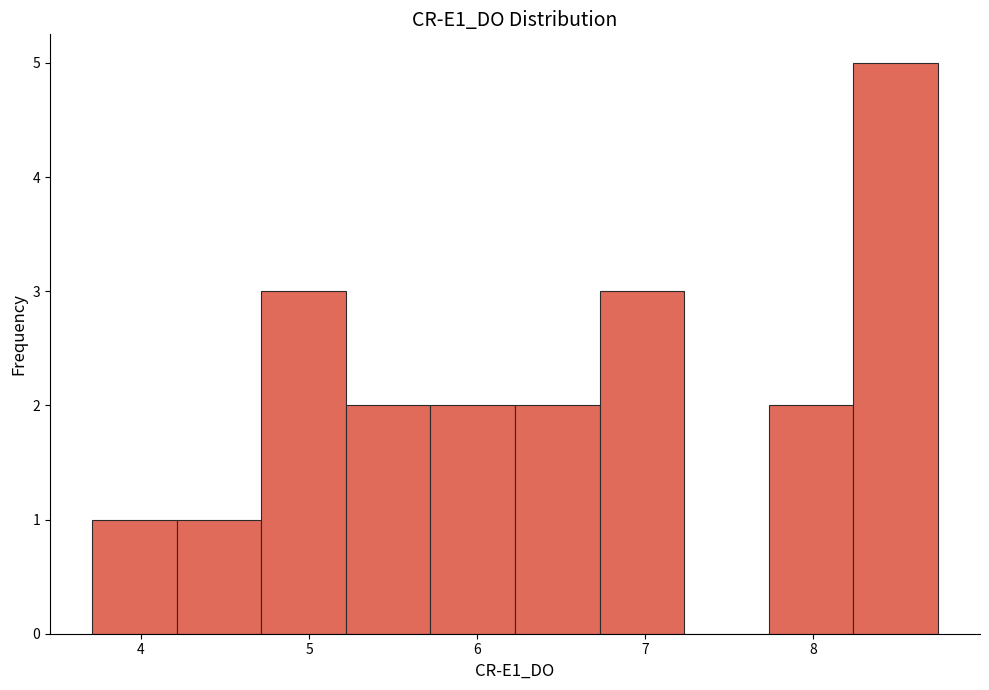

How tall is the bar that spans 5.7 to 6.2 on the x-axis? Neither the bar edges nor the heights are printed on the chart, so give them approximately, as read against the axes.

2